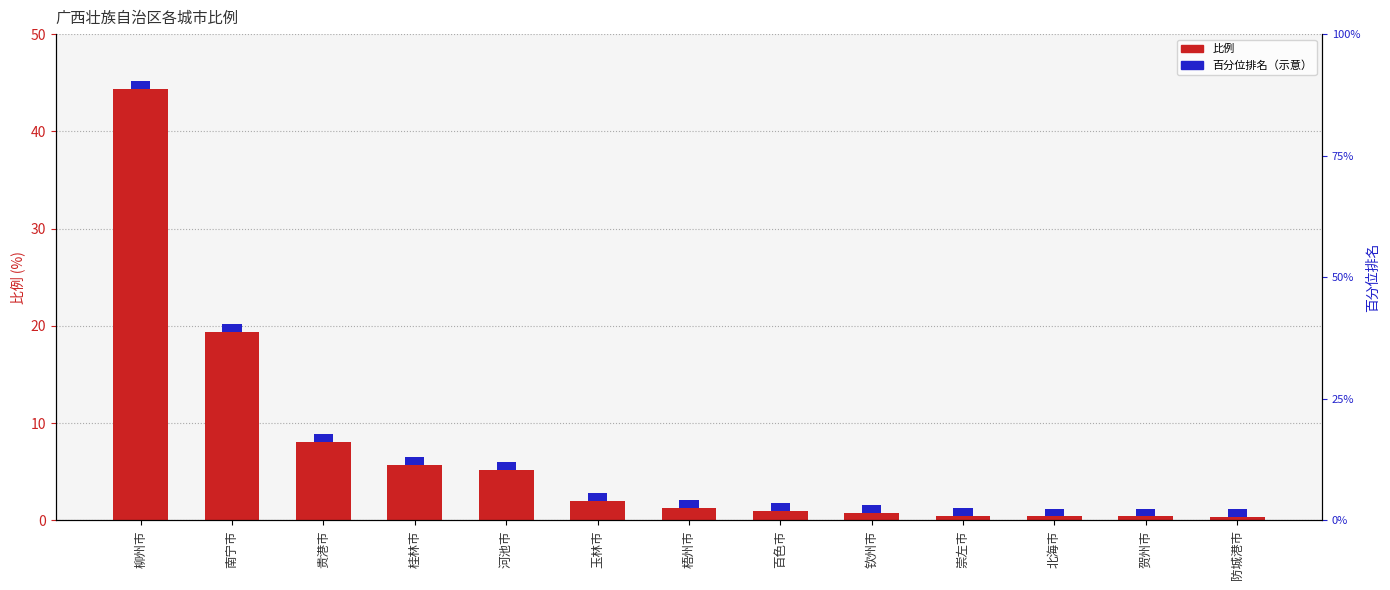

List the labels in order of value, smallest first.

防城港市, 北海市, 贺州市, 崇左市, 钦州市, 百色市, 梧州市, 玉林市, 河池市, 桂林市, 贵港市, 南宁市, 柳州市